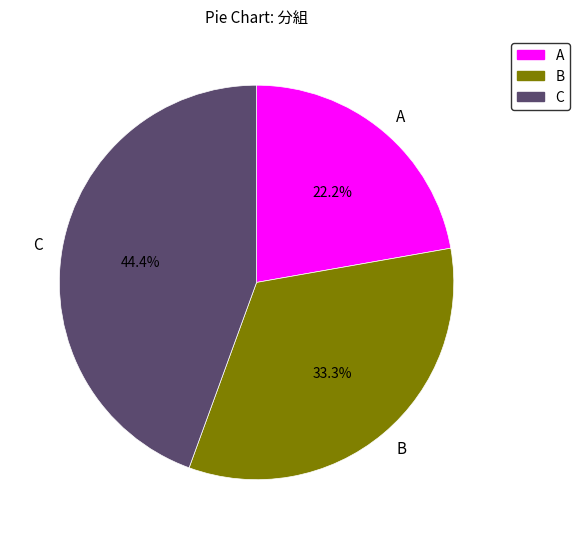

How much of the chart is everything except B?

66.7%